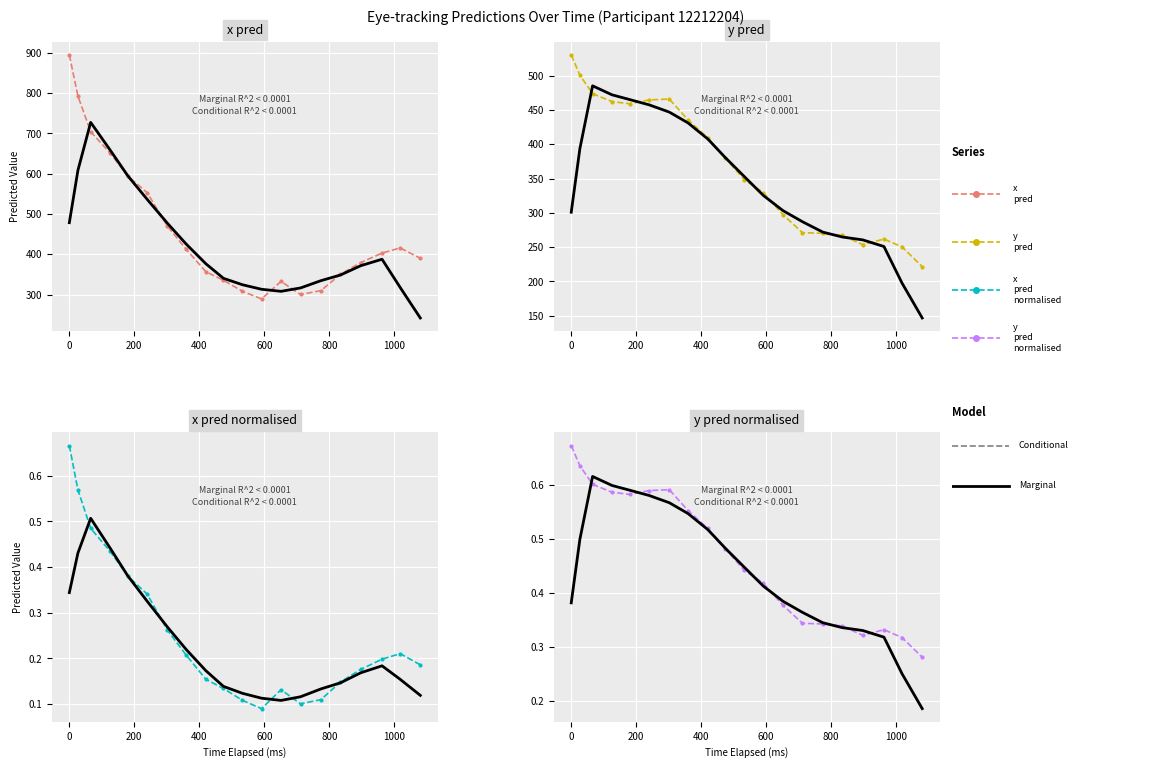

True or false: x_pred and x_pred_normalised intersect in this chart.

False